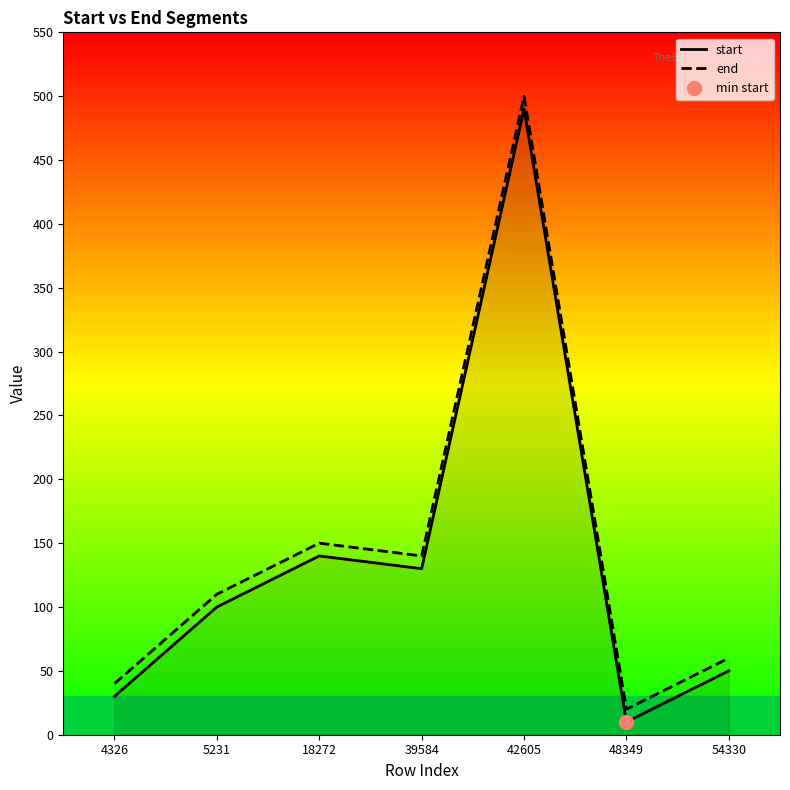

At which label is start closest to 250?

18272